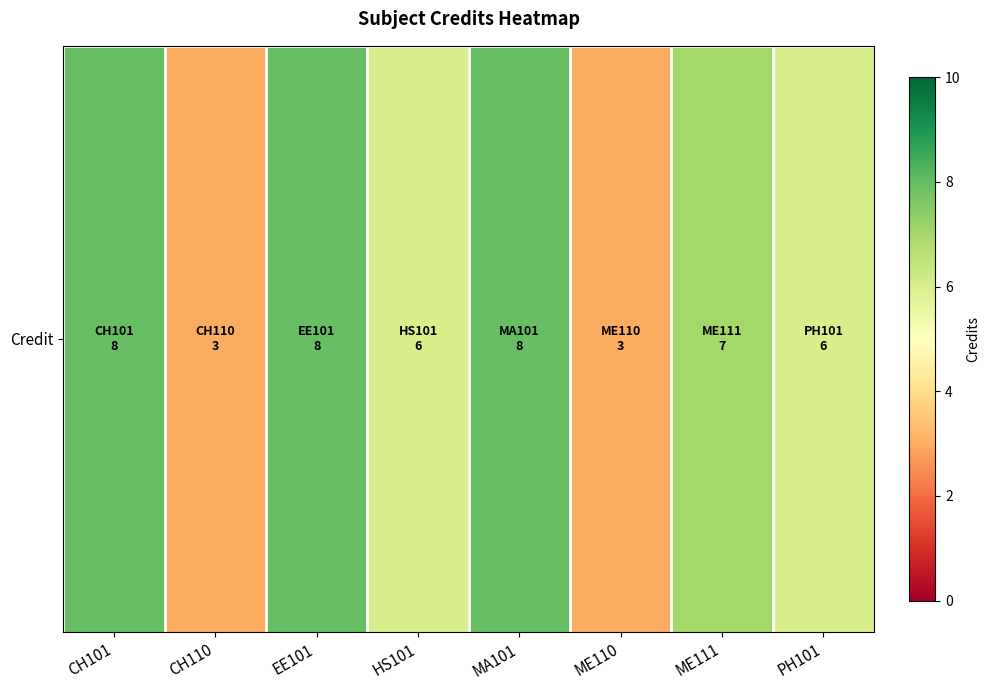

Is it true that the value at CH101 is 12?

False